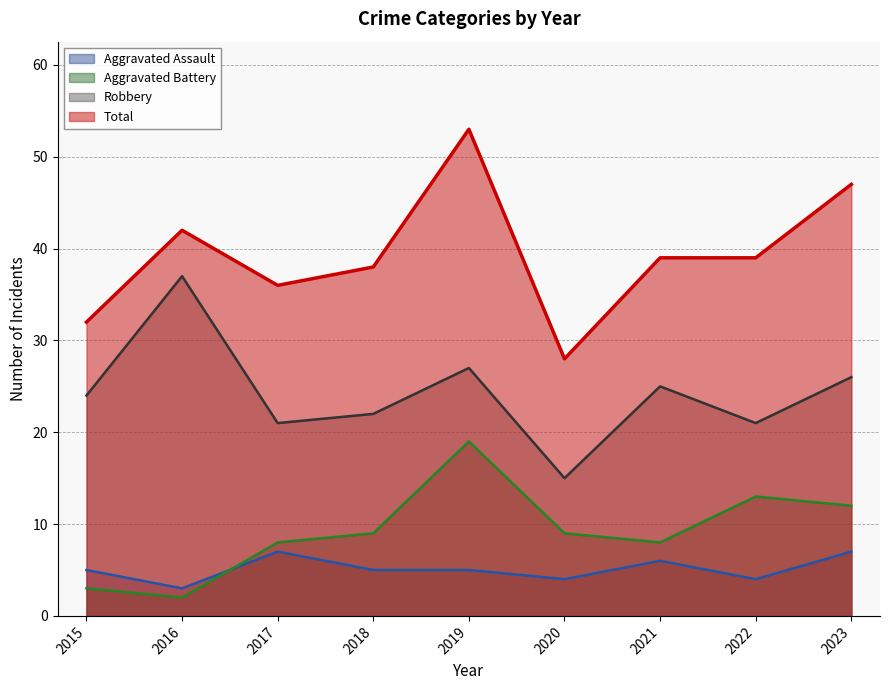

At 2022, list the series in order from largest to smallest.

Total, Robbery, Aggravated Battery, Aggravated Assault